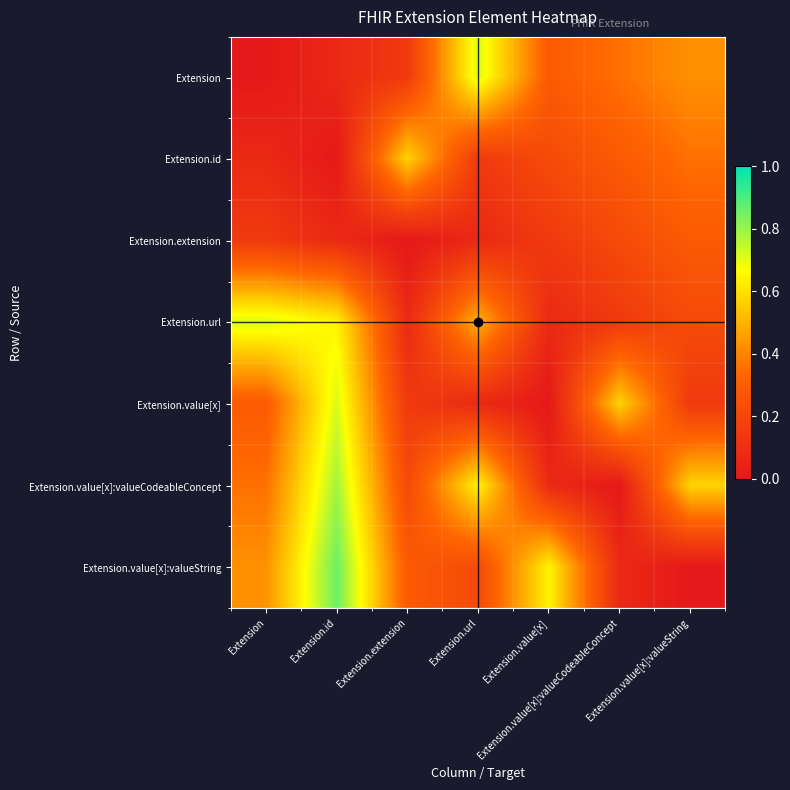

At Extension.value[x]:valueString, list the series in order from largest to smallest.

Extension.value[x]:valueCodeableConcept, Extension, Extension.id, Extension.extension, Extension.url, Extension.value[x], Extension.value[x]:valueString